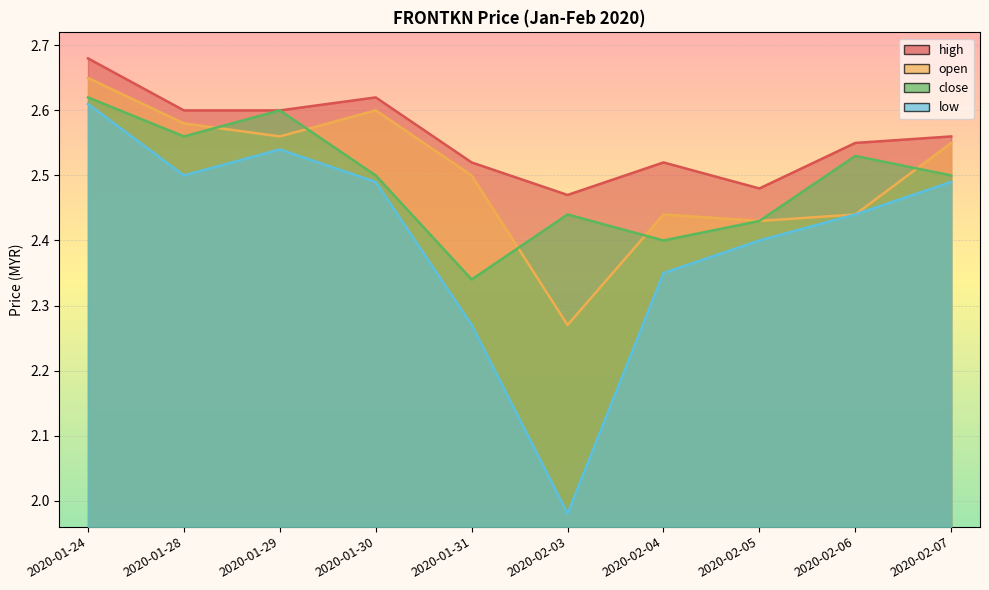

Where is the first local maximum for open?

2020-01-30